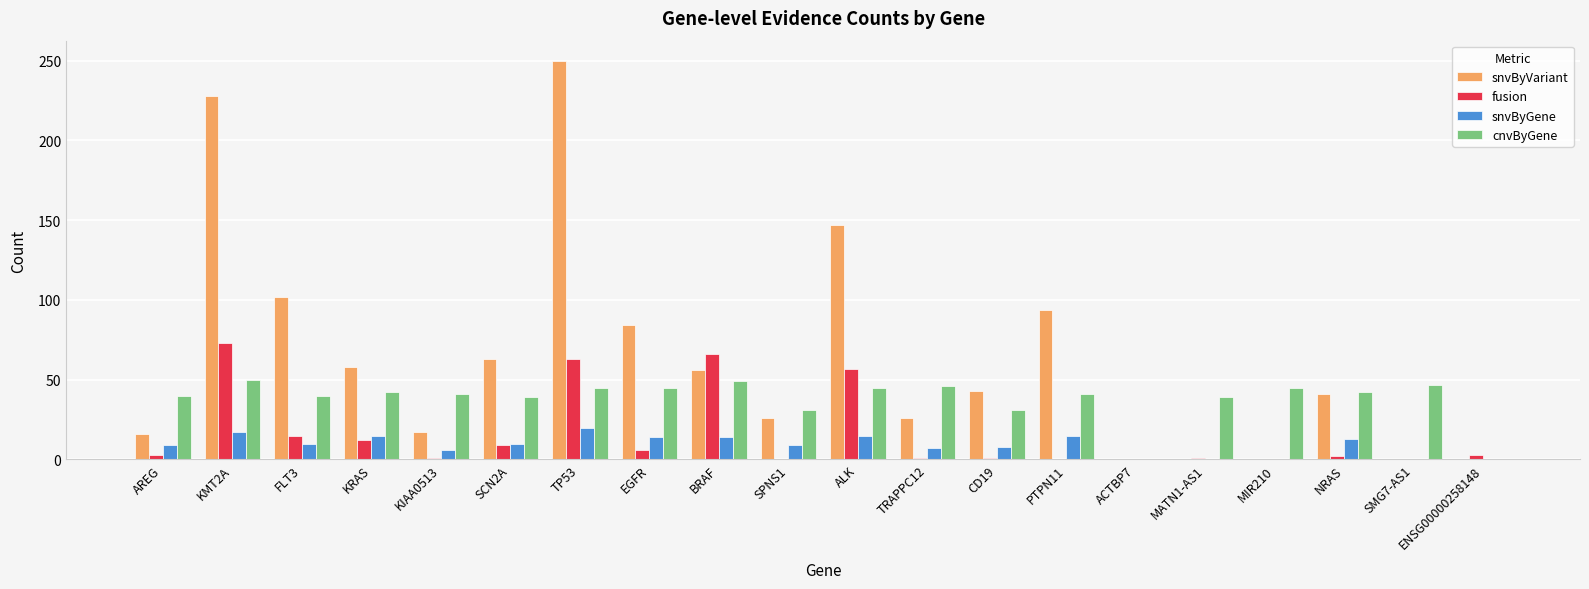

What is the highest value of the cnvByGene series?

50